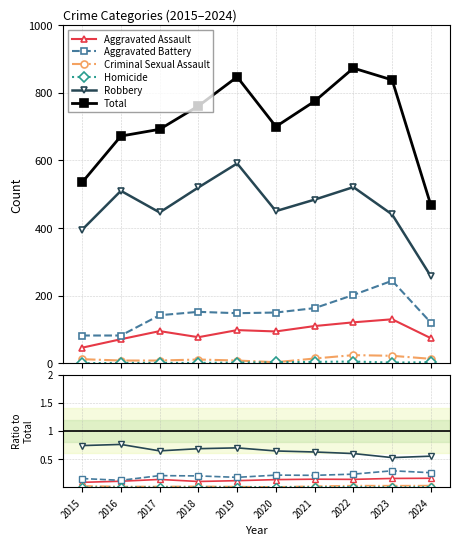

In Criminal Sexual Assault, how many points are lower than both neighbors (excluding endpoints)?

3